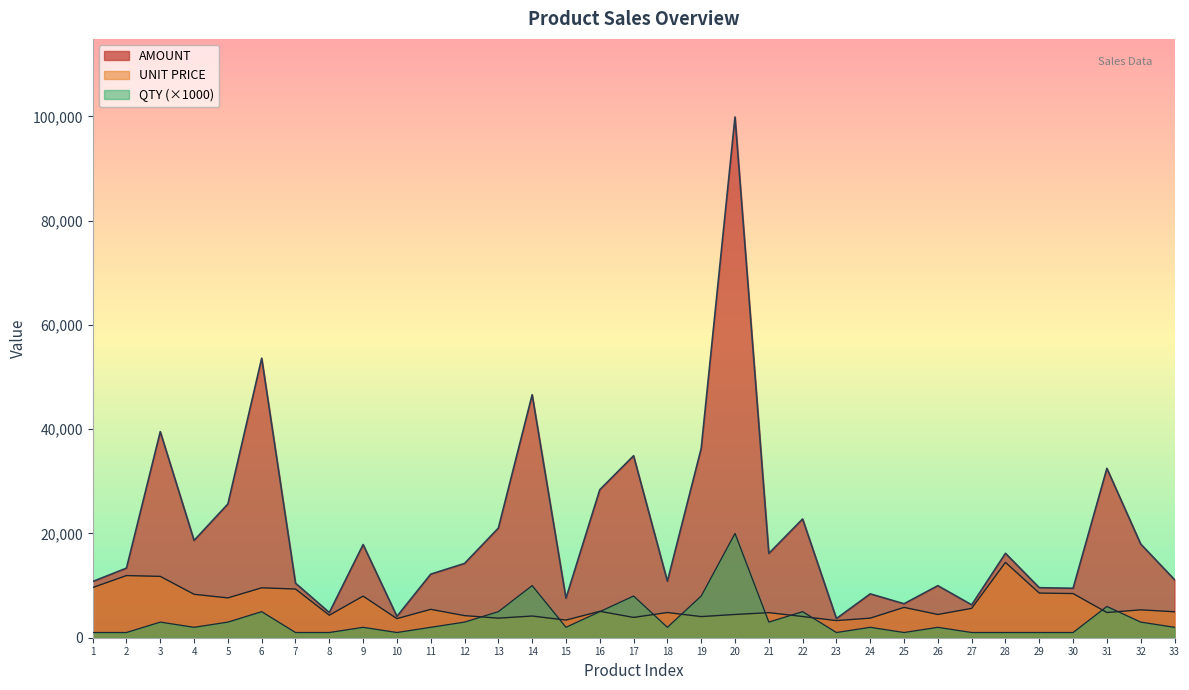

At which category is the sum across all series the highest?

20